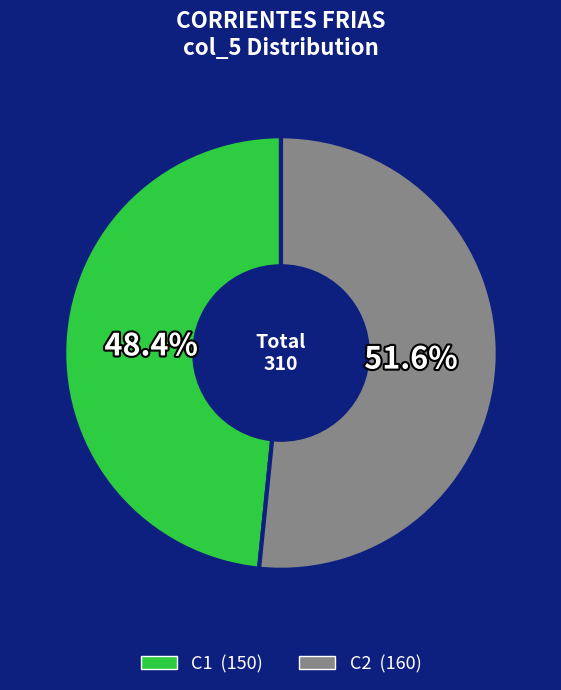

Is there a majority slice in this chart?

Yes